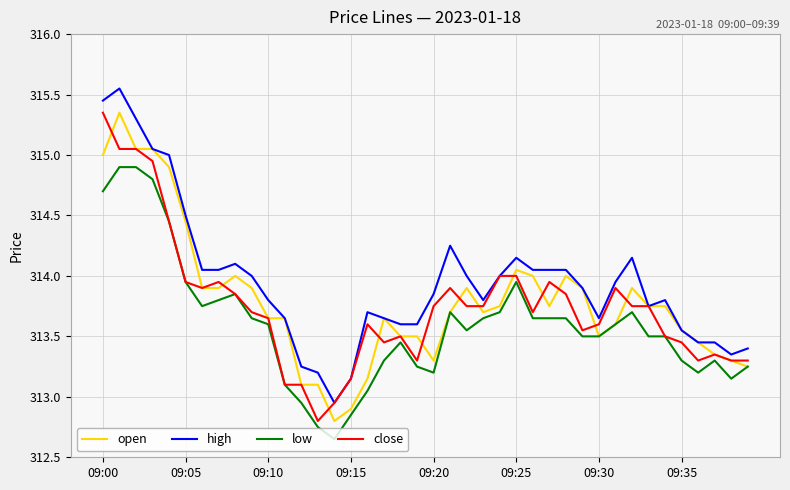

True or false: high and low cross at least once.

False